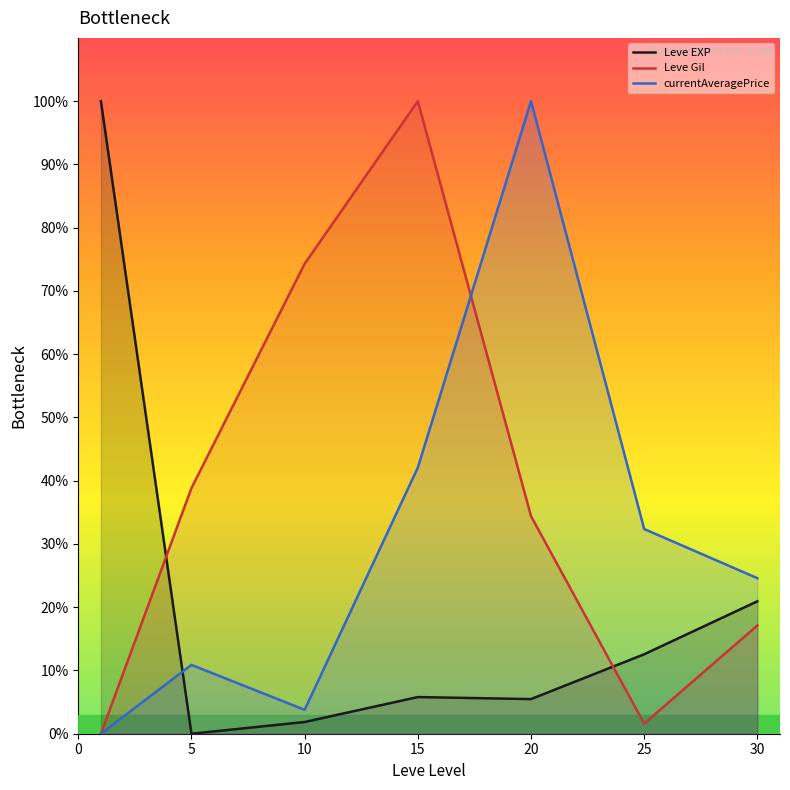

At 20, list the series in order from largest to smallest.

currentAveragePrice, Leve Gil, Leve EXP